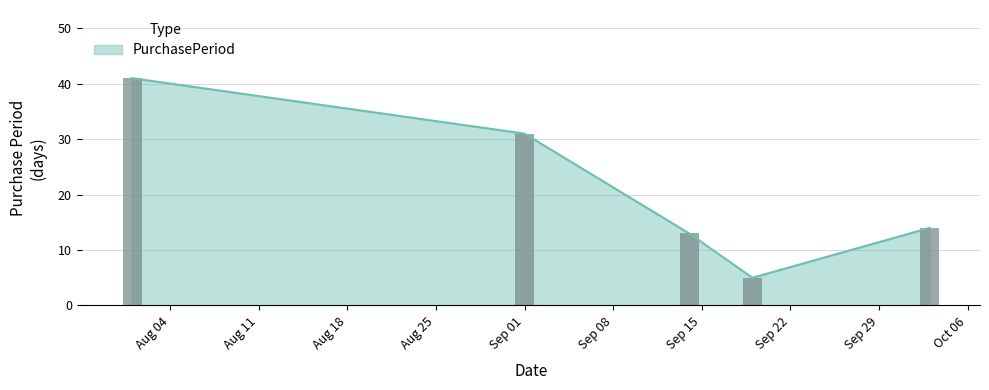

What is the average value?

21